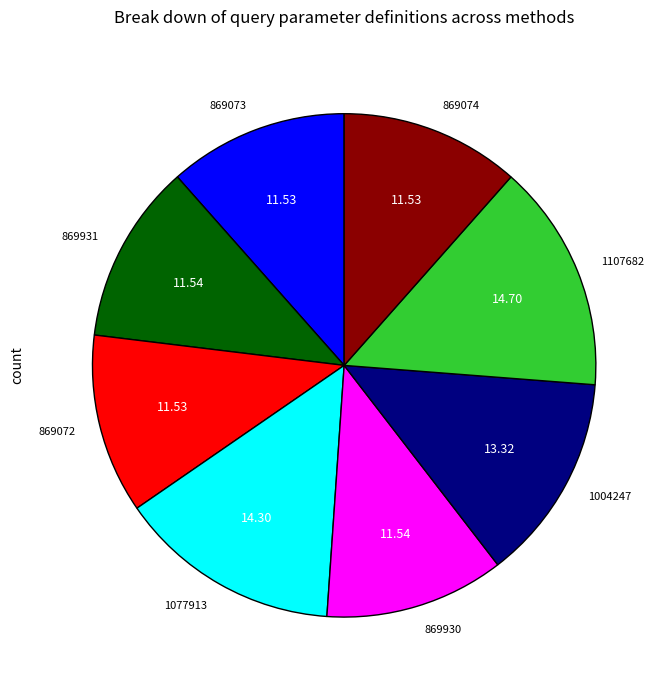

Approximately how many times larger is the value at 869072 compared to 869931?

1.0